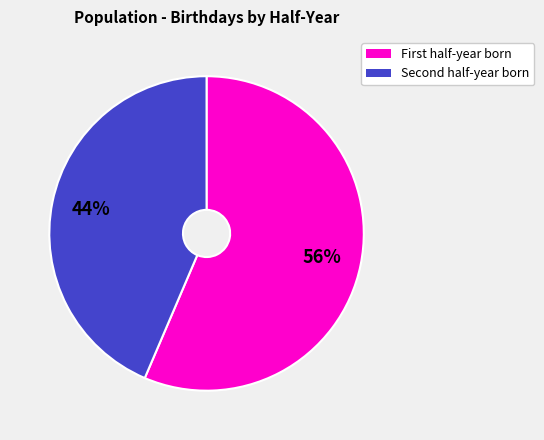

Which category accounts for the majority?

First half-year born